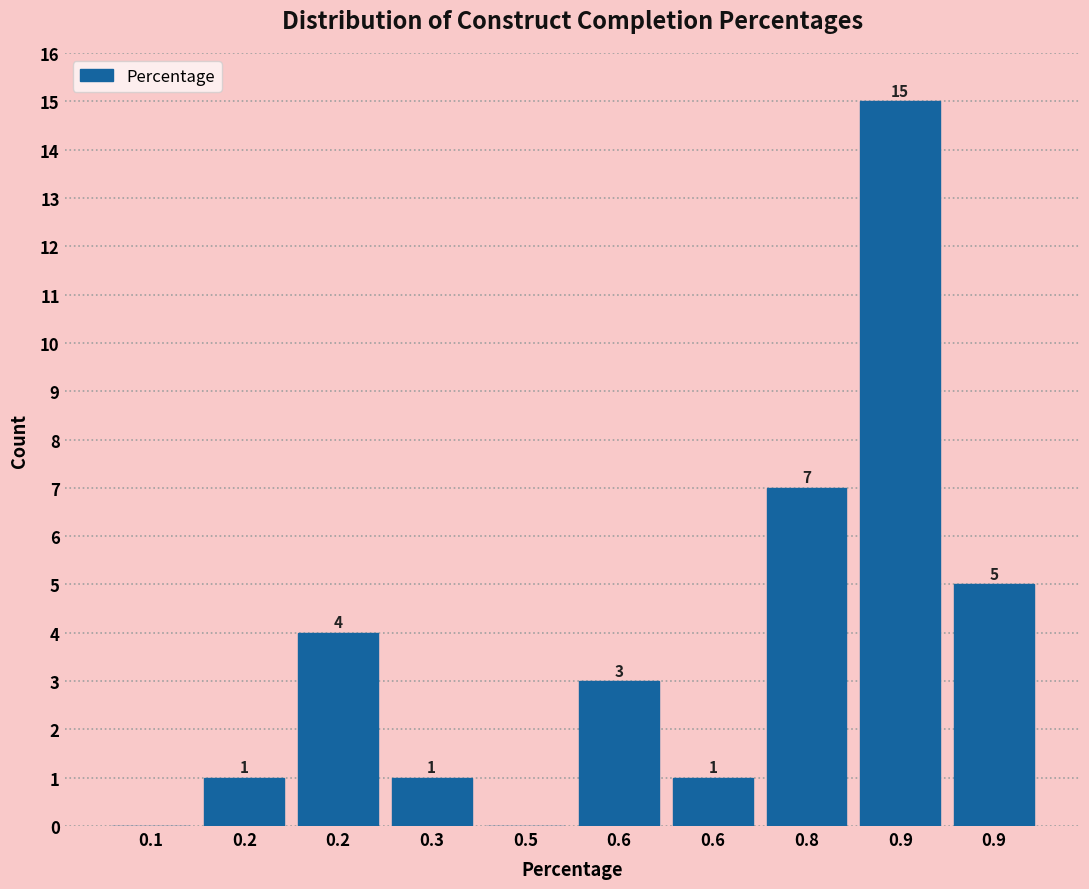

How many data points does each series have?

10